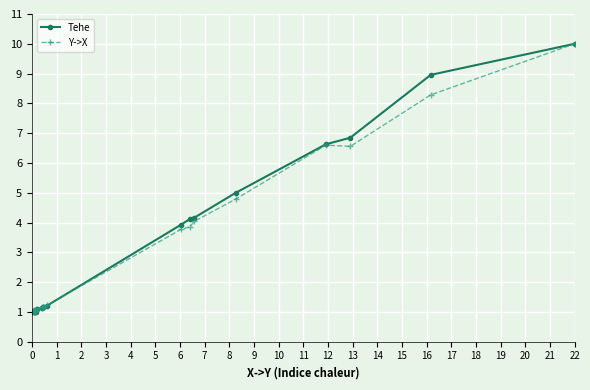

Between 3 and 2, which is larger?

3